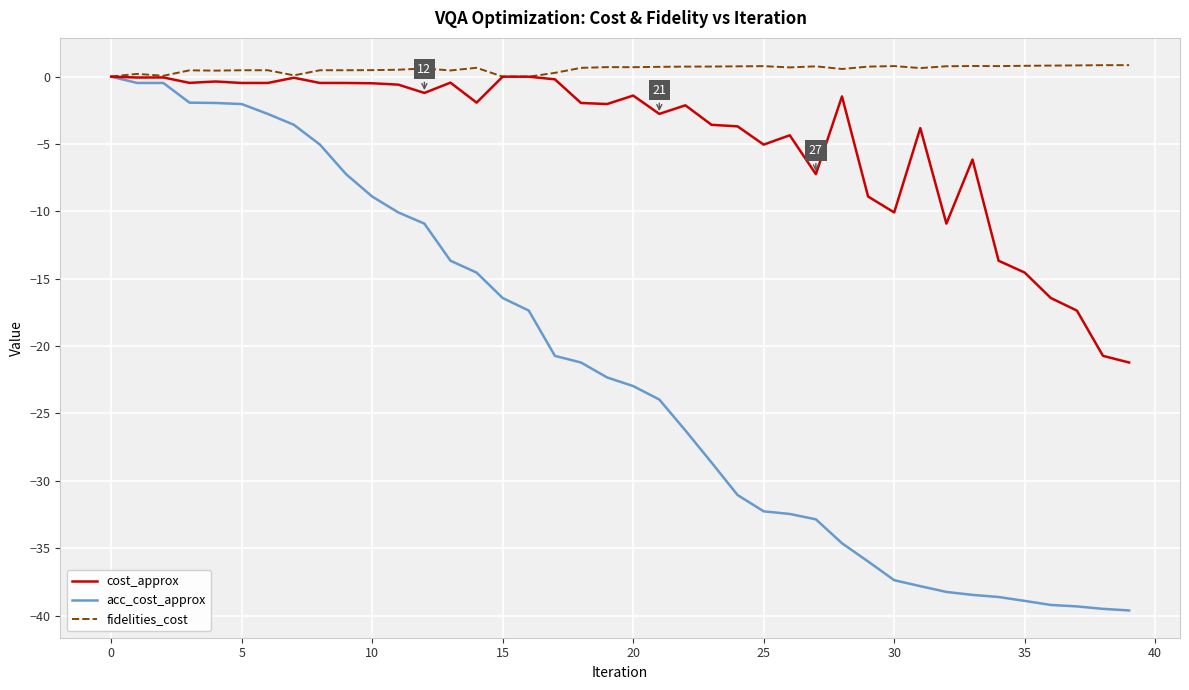

Which series has the widest spread of values?

acc_cost_approx